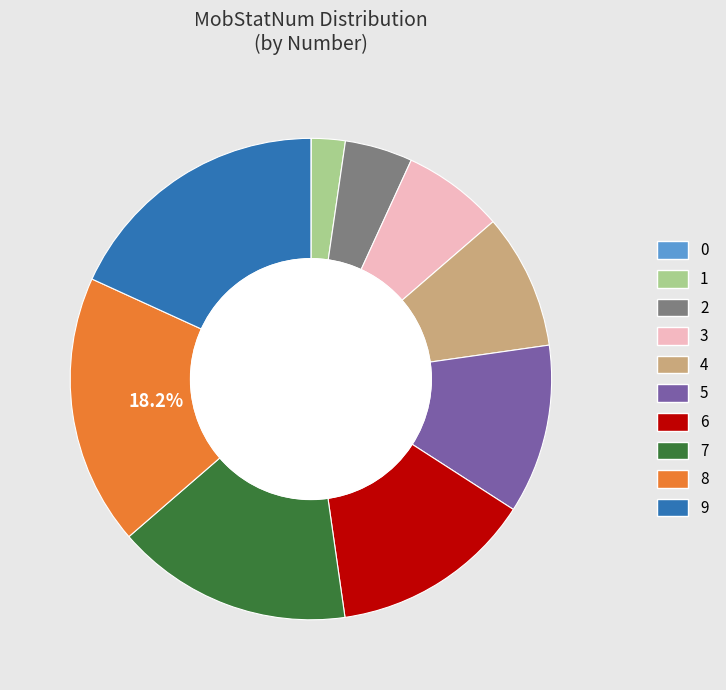

Is the sum of 9 and 7 greater than half?

No